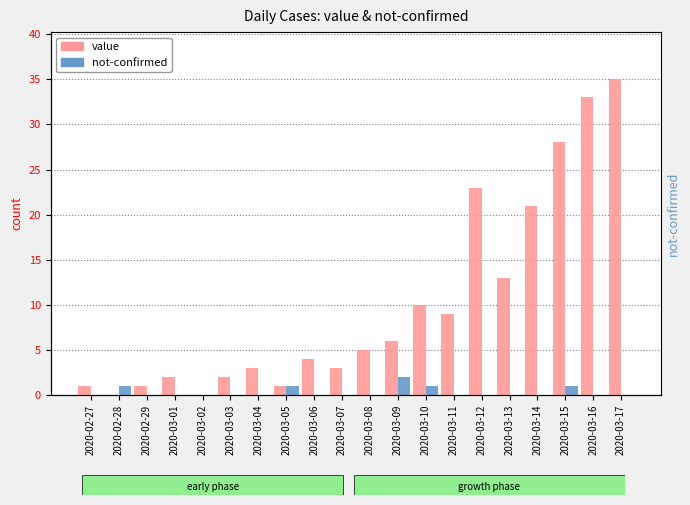

True or false: value has a value of 21 at 2020-03-13.

False